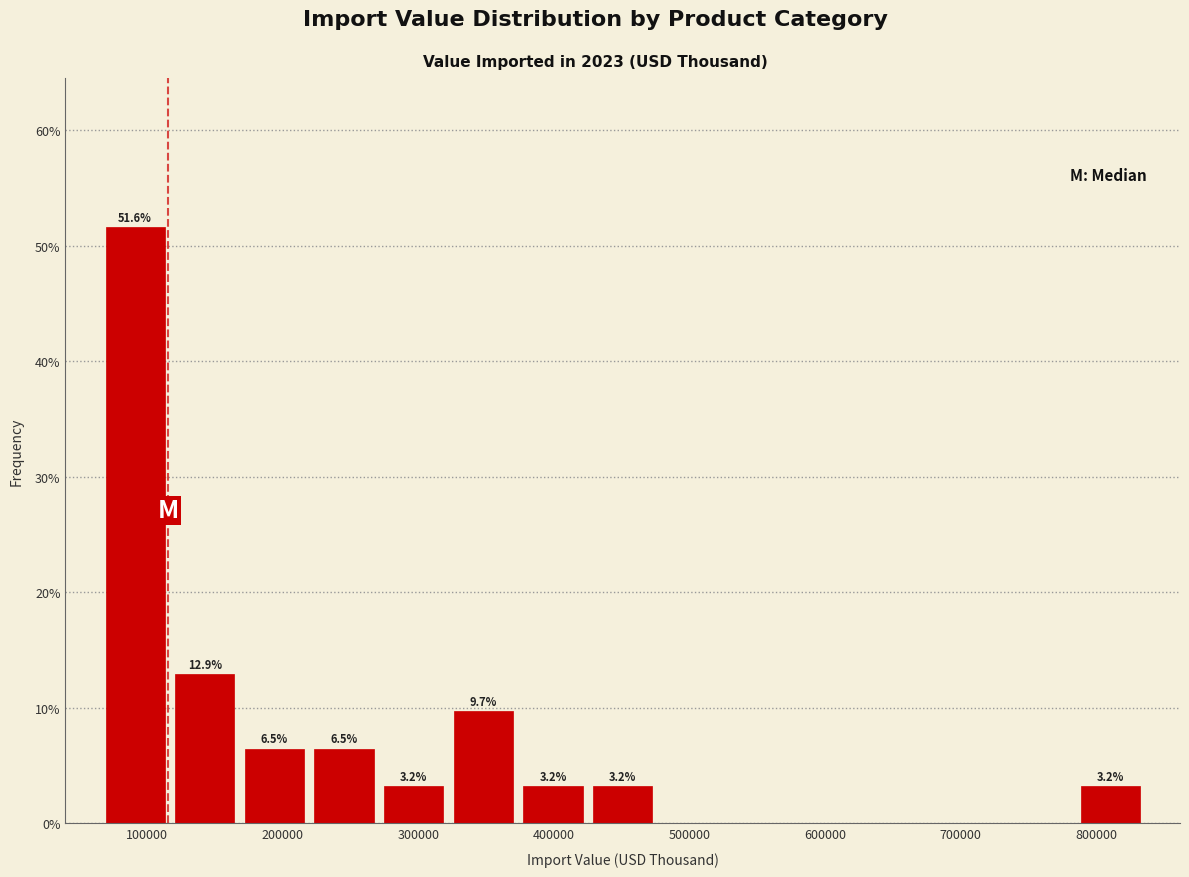

Which range on the x-axis has the tallest bar?

70000 to 120000